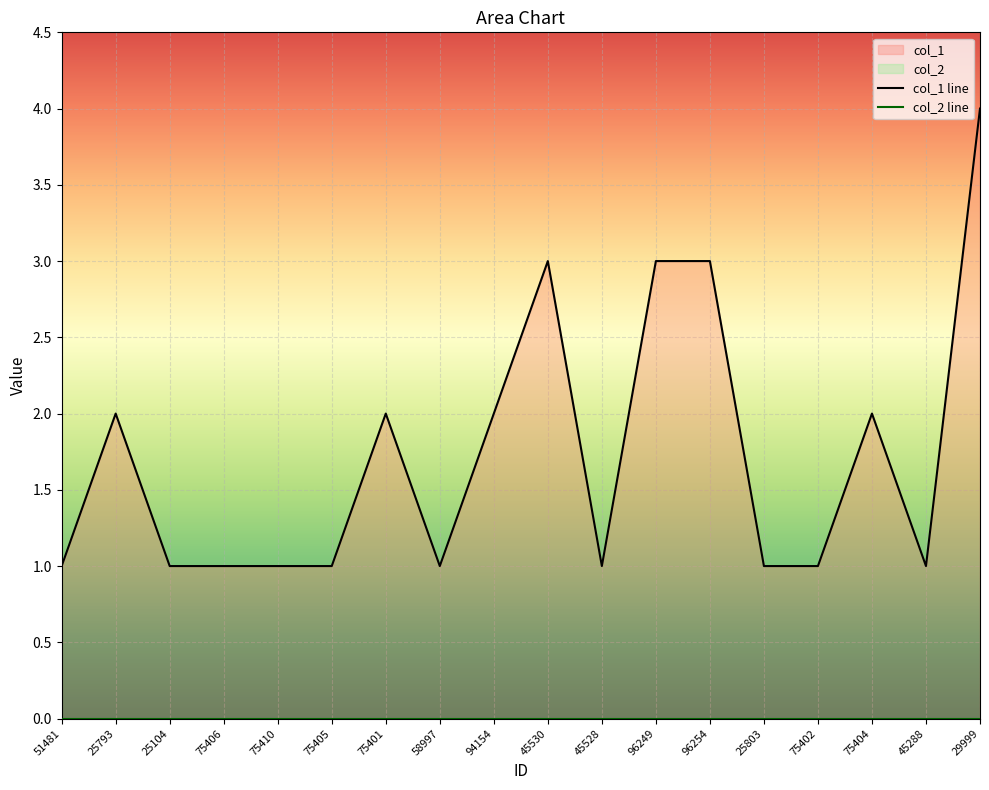

What is the label of the 13th point from the left?

96254